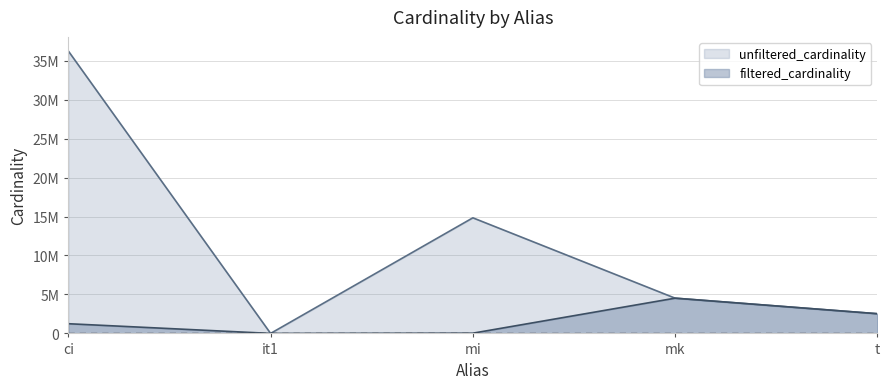

True or false: unfiltered_cardinality and filtered_cardinality cross at least once.

False